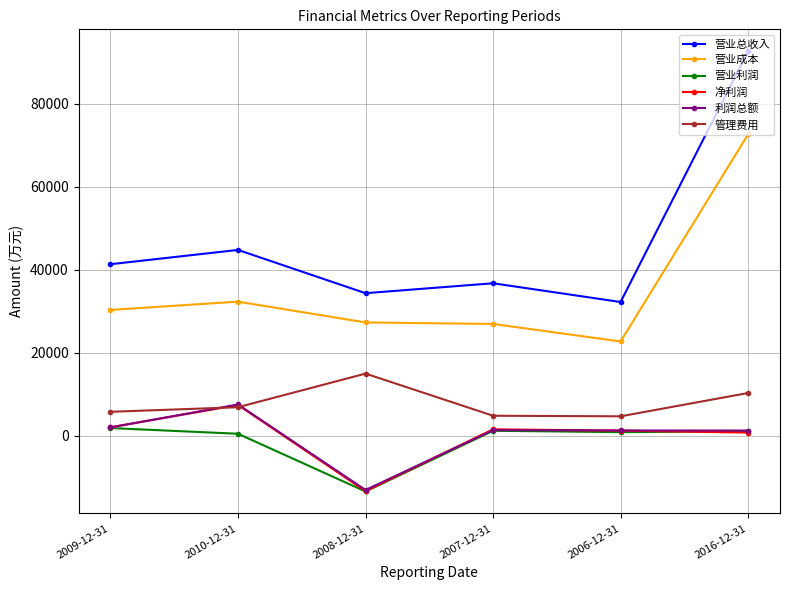

Is it true that 营业总收入 equals 44781 at 2010-12-31?

True